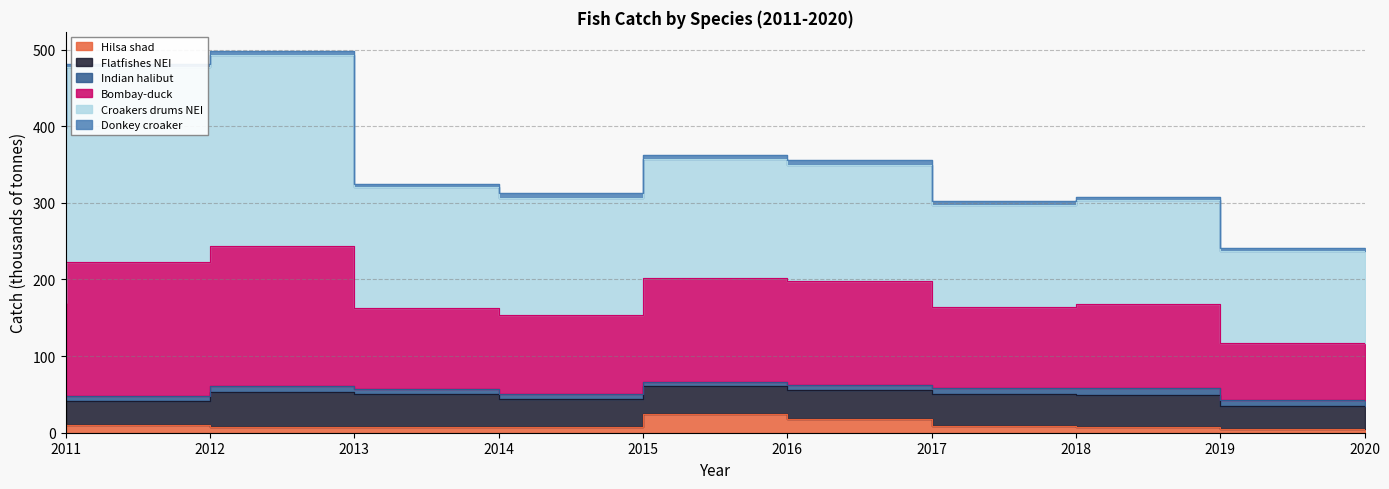

List the labels in order of Donkey croaker value, largest first.

2015, 2017, 2016, 2014, 2013, 2018, 2012, 2019, 2011, 2020